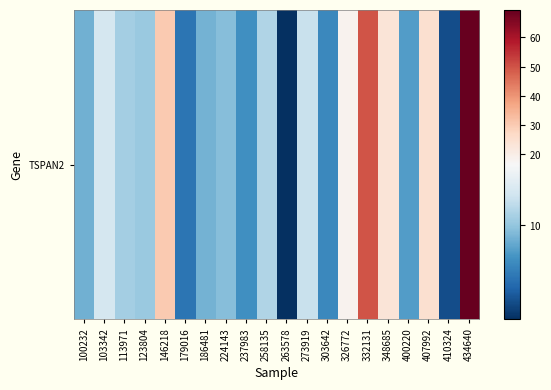

At which label does the data first exceed 10?

103342